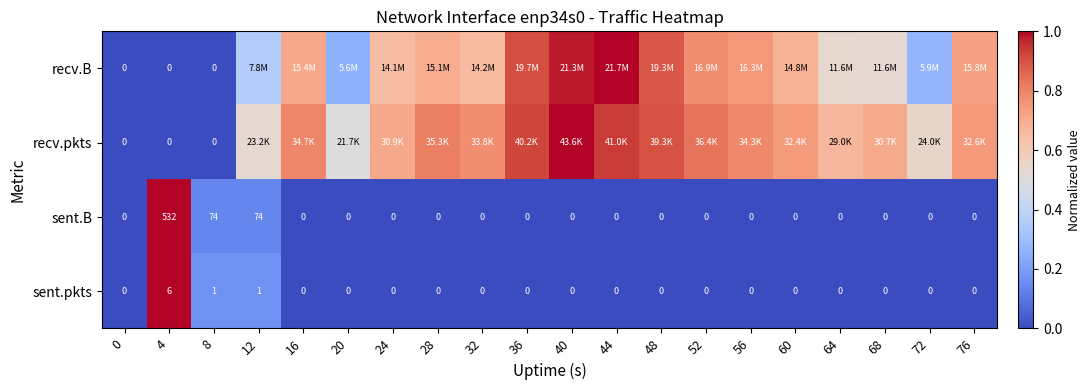

Reading left to right, list all the values displayed in this chart.

row_0: 0=0.0	4=0.0	8=0.0	12=0.4	16=0.7	20=0.3	24=0.6	28=0.7	32=0.7	36=0.9	40=1.0	44=1.0	48=0.9	52=0.8	56=0.8	60=0.7	64=0.5	68=0.5	72=0.3	76=0.7
row_1: 0=0.0	4=0.0	8=0.0	12=0.5	16=0.8	20=0.5	24=0.7	28=0.8	32=0.8	36=0.9	40=1.0	44=0.9	48=0.9	52=0.8	56=0.8	60=0.7	64=0.7	68=0.7	72=0.5	76=0.7
row_2: 0=0.0	4=1.0	8=0.1	12=0.1	16=0.0	20=0.0	24=0.0	28=0.0	32=0.0	36=0.0	40=0.0	44=0.0	48=0.0	52=0.0	56=0.0	60=0.0	64=0.0	68=0.0	72=0.0	76=0.0
row_3: 0=0.0	4=1.0	8=0.2	12=0.2	16=0.0	20=0.0	24=0.0	28=0.0	32=0.0	36=0.0	40=0.0	44=0.0	48=0.0	52=0.0	56=0.0	60=0.0	64=0.0	68=0.0	72=0.0	76=0.0